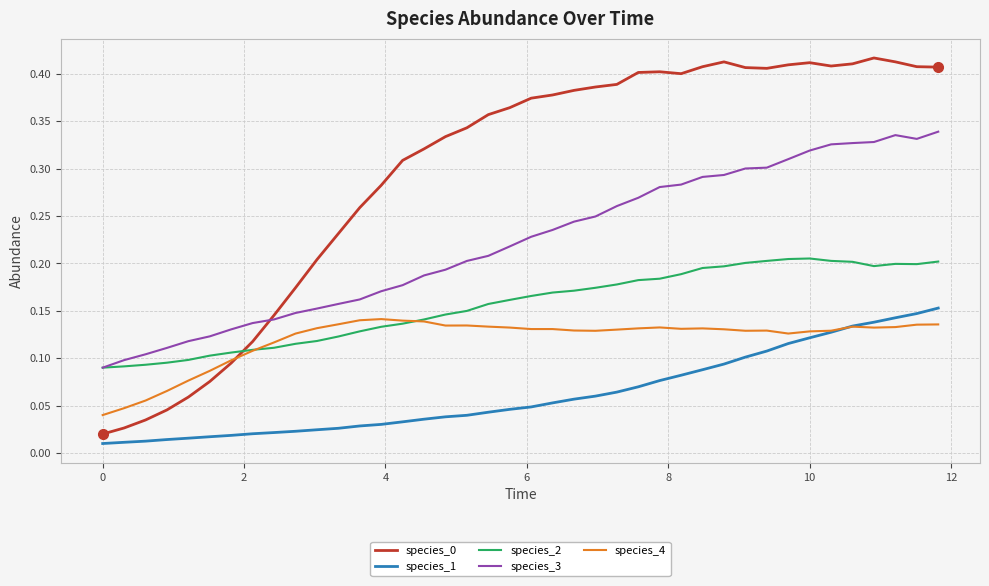

True or false: species_3 and species_1 cross at least once.

False